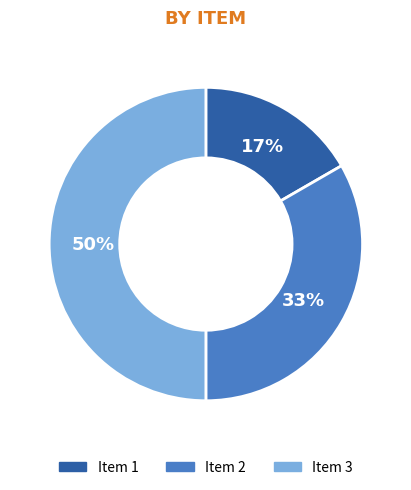

What percentage is the Item 3 slice, to the nearest percent?

50%